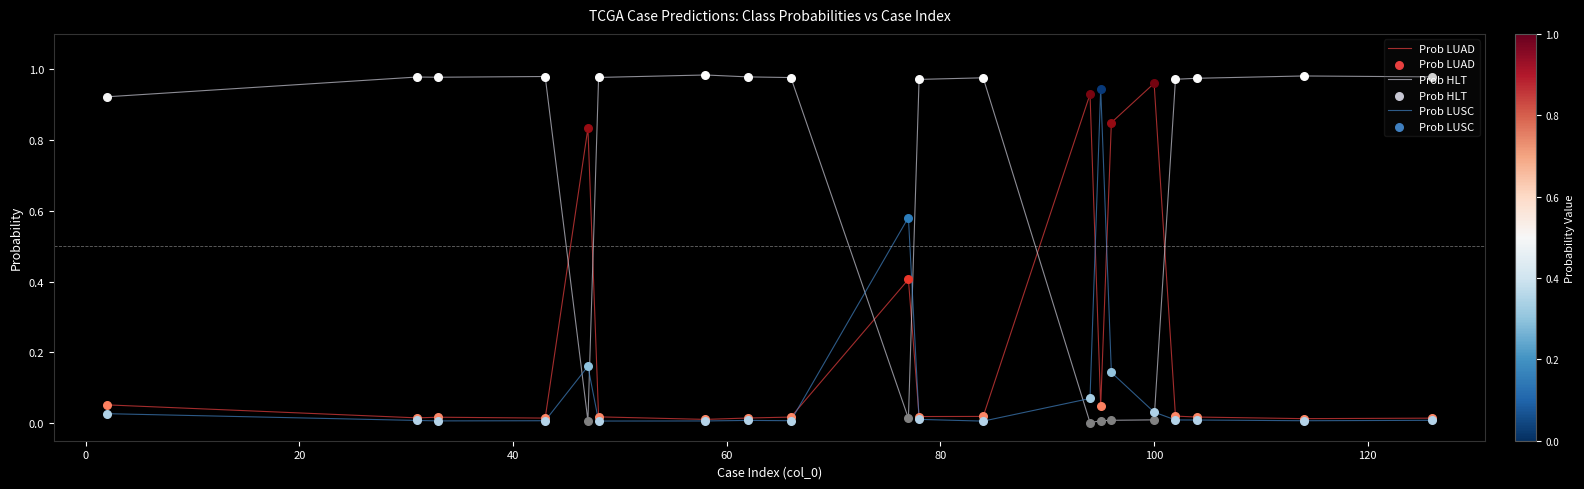

Which series has the largest total across all categories?

Prob HLT